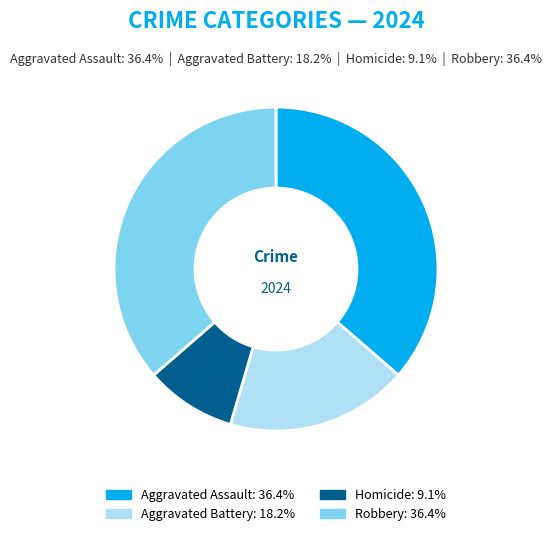

Which slice is the smallest?

Homicide